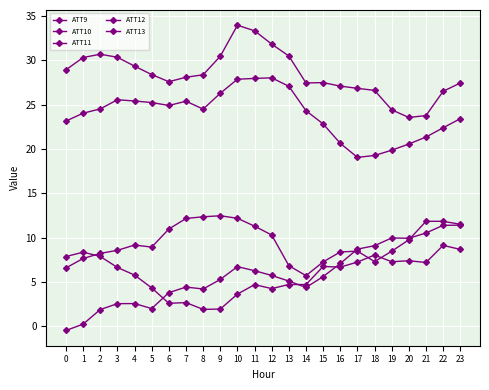

How many interior local valleys does the ATT12 series have?

3